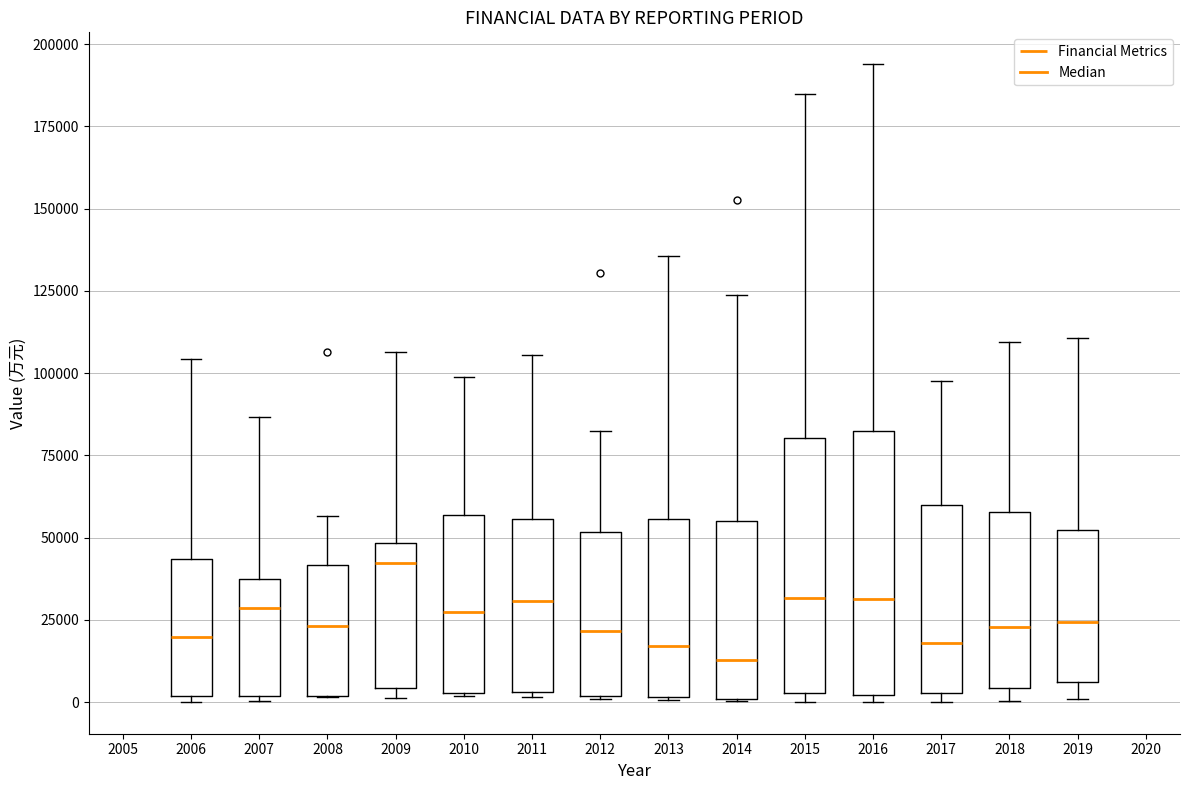

Reading left to right, transcribe this box plot: for each box, give where its median line is, the range the box spans, and where its two whiskers end, as read against the y-axis. The values are not printed on the chart, so give them approximately, as read against the axis.

2006: median 20000, box 0 to 45000, whiskers 0 (just below the box's lower edge) to 105000
2007: median 30000, box 0 to 40000, whiskers 0 to 85000
2008: median 25000, box 0 to 40000, whiskers 0 to 55000
2009: median 40000, box 5000 to 50000, whiskers 0 to 105000
2010: median 30000, box 5000 to 55000, whiskers 0 to 100000
2011: median 30000, box 5000 to 55000, whiskers 0 to 105000
2012: median 20000, box 0 to 50000, whiskers 0 to 85000
2013: median 15000, box 0 to 55000, whiskers 0 to 135000
2014: median 15000, box 0 to 55000, whiskers 0 to 125000
2015: median 30000, box 5000 to 80000, whiskers 0 to 185000
2016: median 30000, box 0 to 80000, whiskers 0 (just below the box's lower edge) to 195000
2017: median 20000, box 5000 to 60000, whiskers 0 to 100000
2018: median 25000, box 5000 to 60000, whiskers 0 to 110000
2019: median 25000, box 5000 to 50000, whiskers 0 to 110000